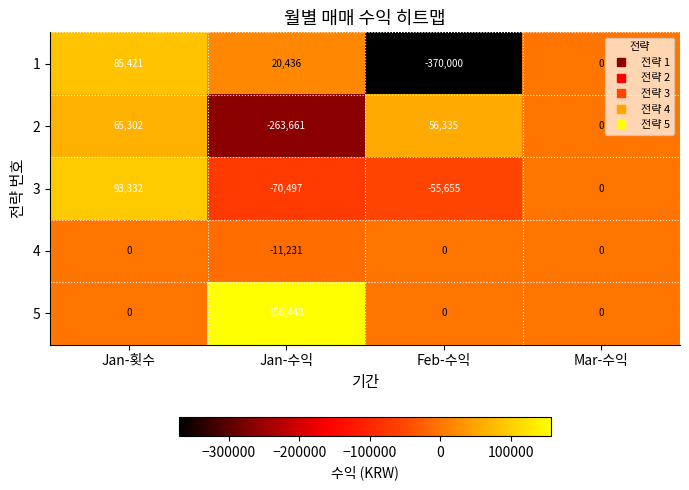

True or false: 2 has a value of 0 at Mar-수익.

True